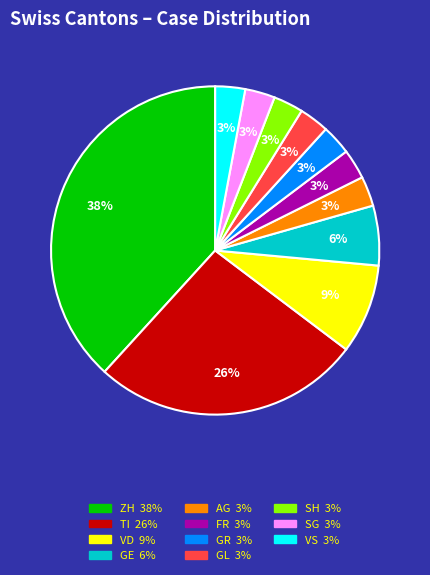

What is the largest slice in the pie chart?

ZH